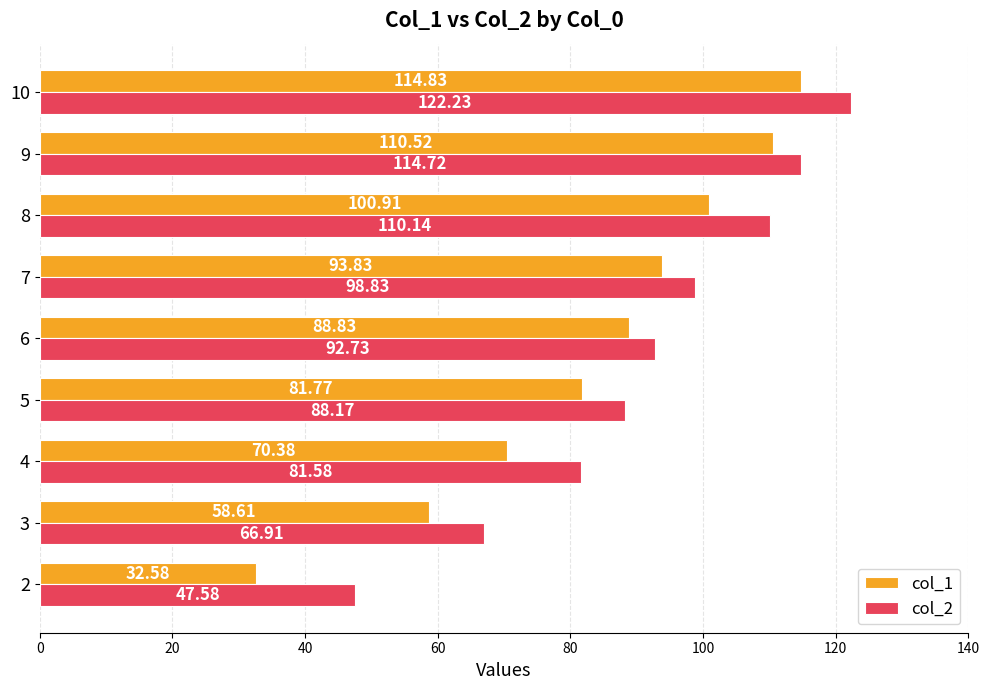

Count the number of categories in the chart.

9